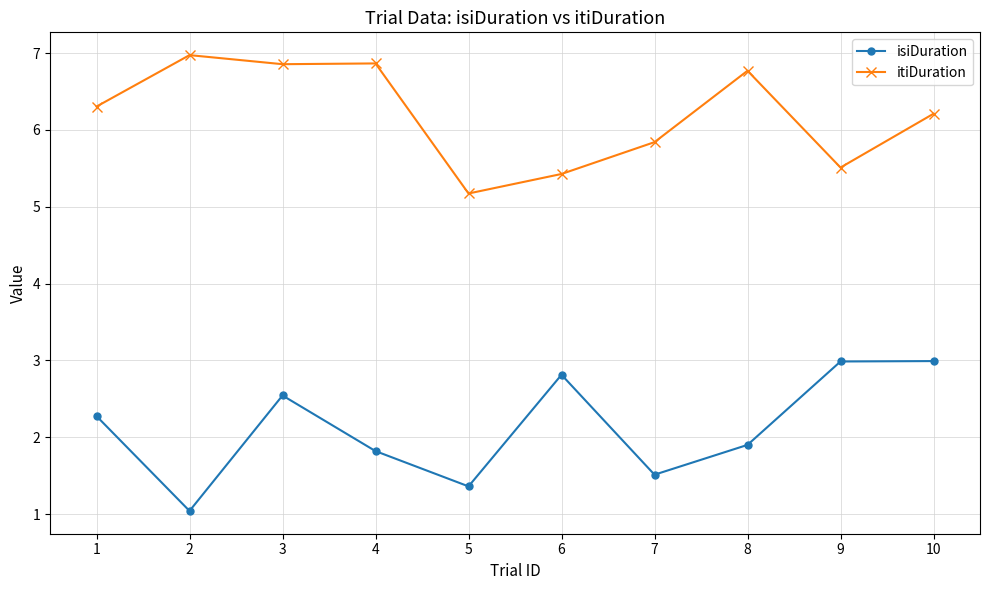

How many lines are shown in the chart?

2